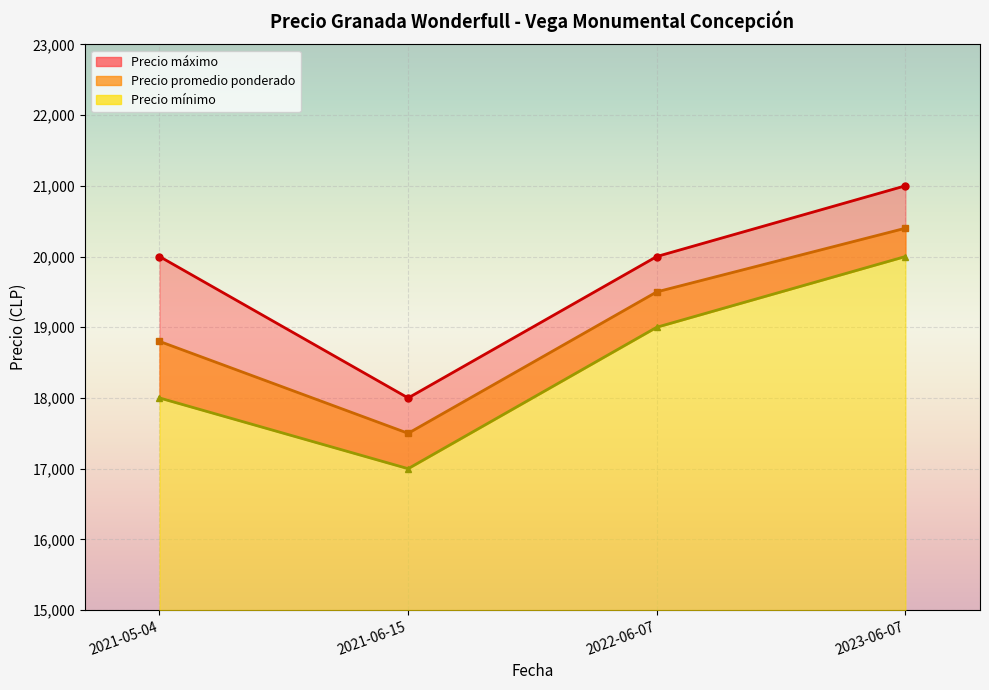

What is the sum of the Precio promedio ponderado values at 2022-06-07 and 2021-05-04?

38300